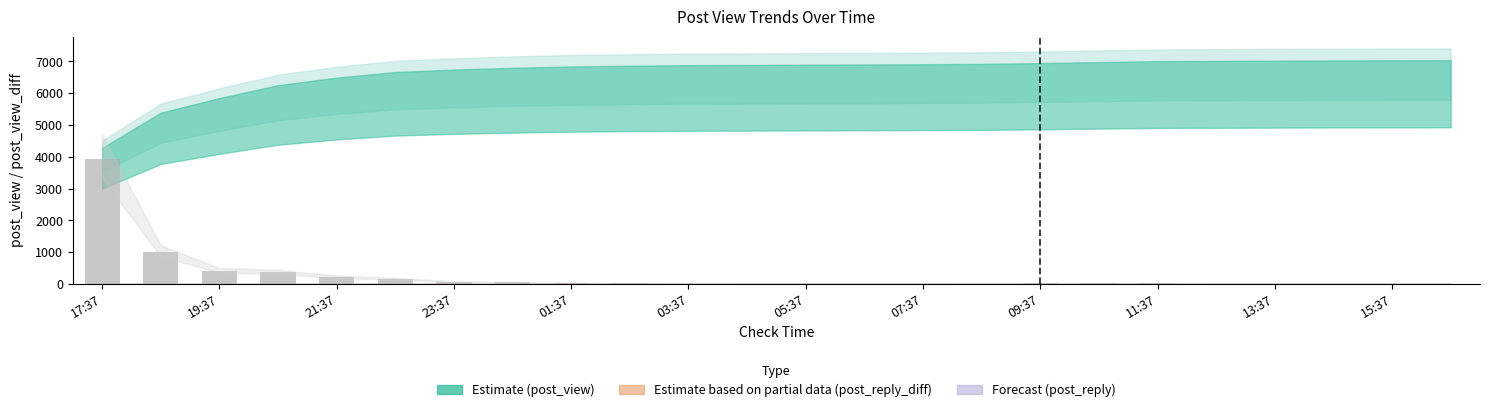

What is the maximum value shown in the chart?

3917